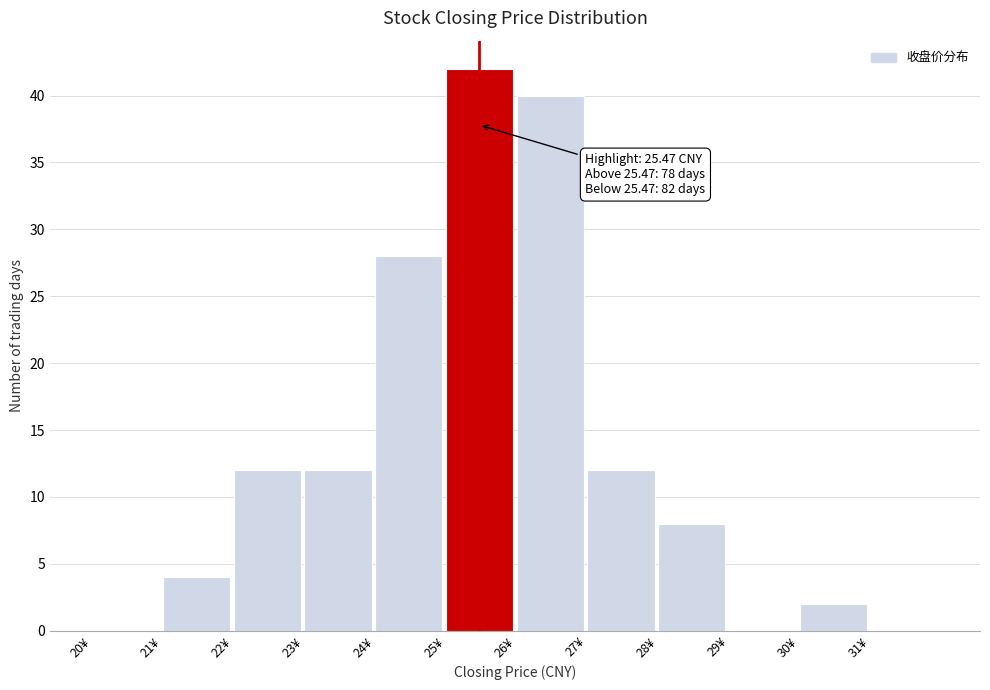

Over which range of the x-axis is the bar tallest?

25 to 26